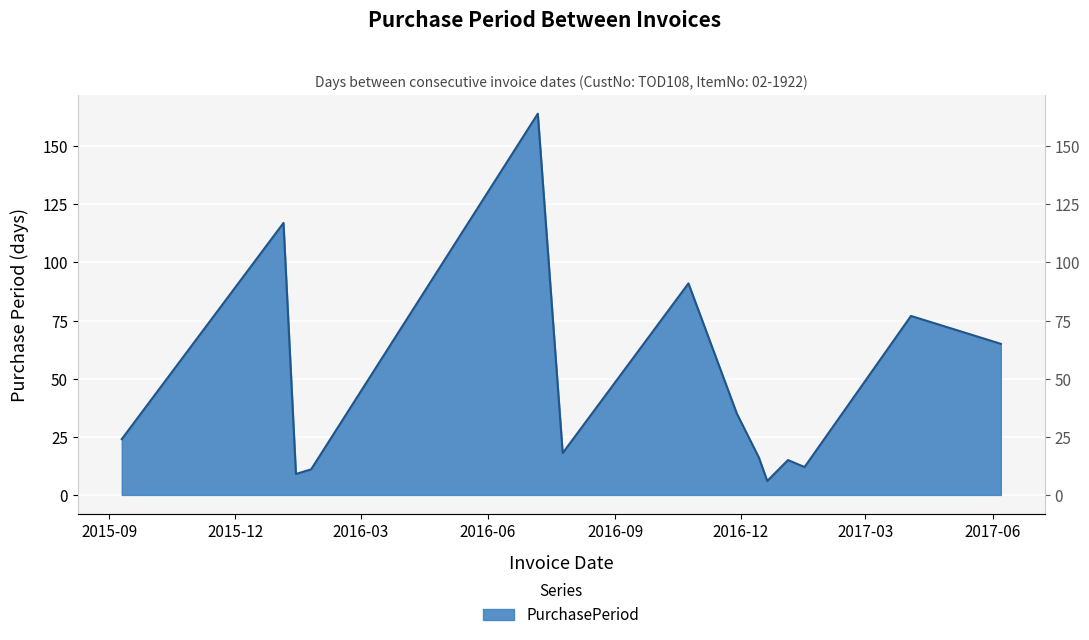

What is the sum of all values?

660